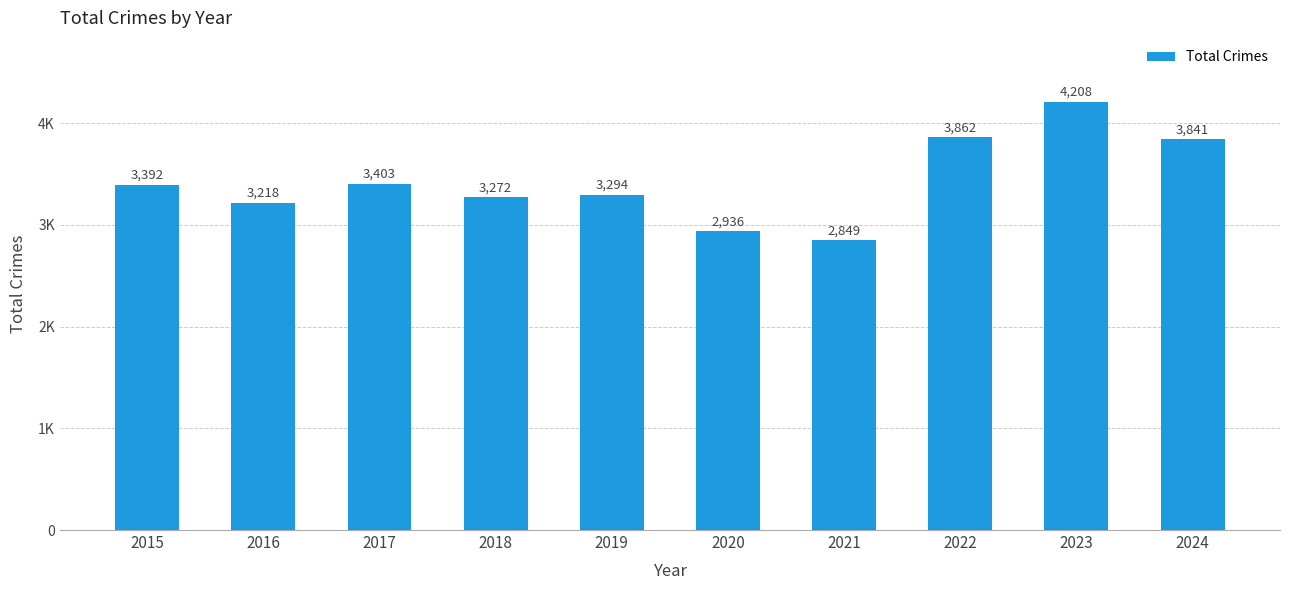

List the labels in order of value, largest first.

2023, 2022, 2024, 2017, 2015, 2019, 2018, 2016, 2020, 2021